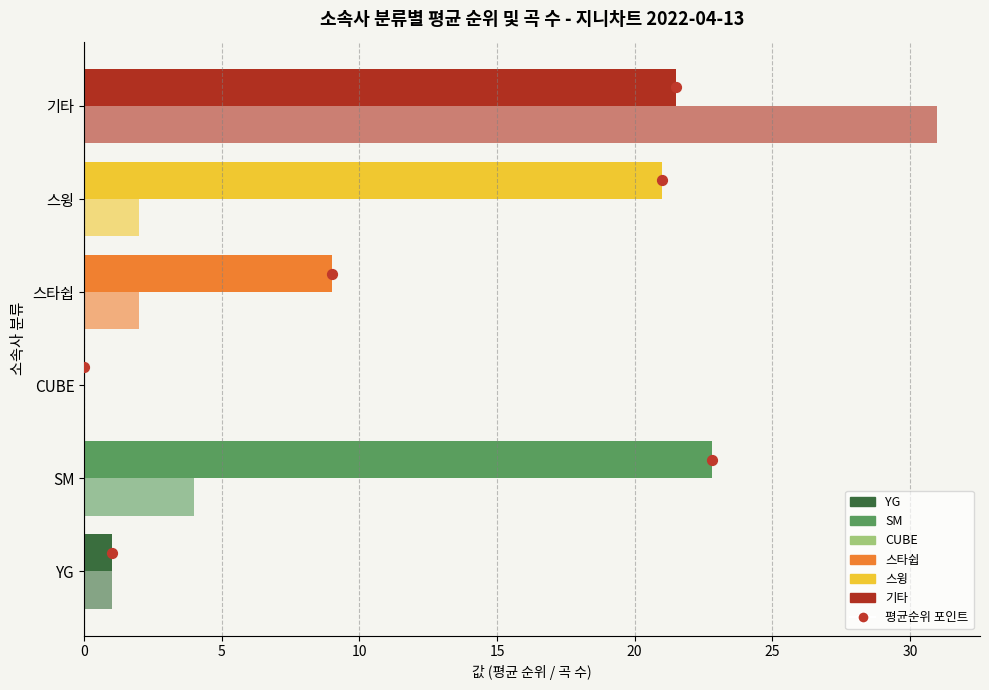

Which series reaches the maximum Y coordinate?

곡 수